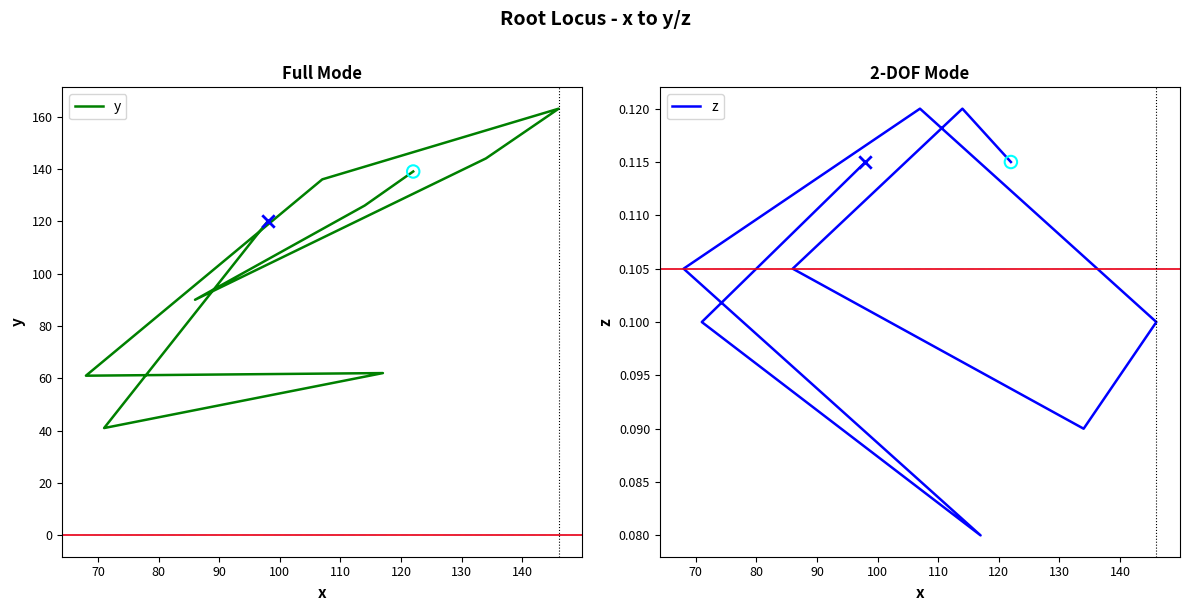

Which series has the largest total across all categories?

y